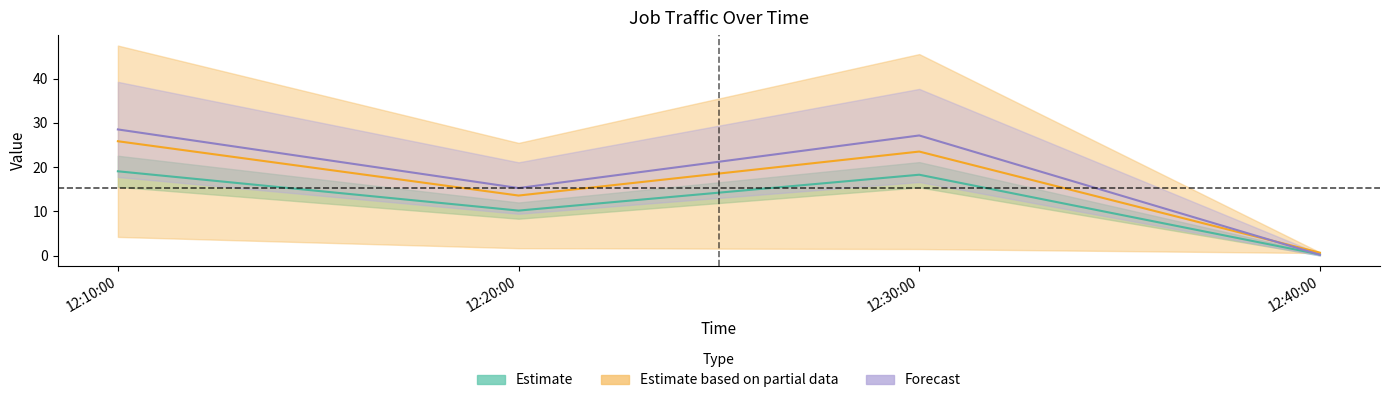

Count the number of data series in this chart.

3